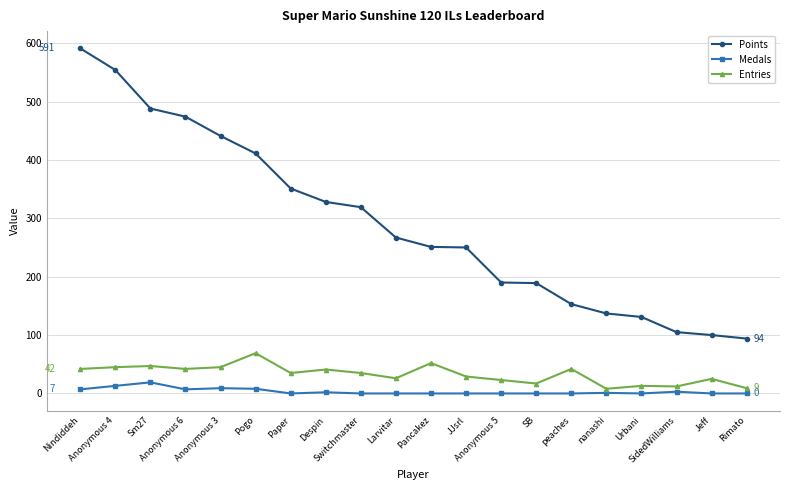

What is the value of the Entries point at the 12th from the left?

29